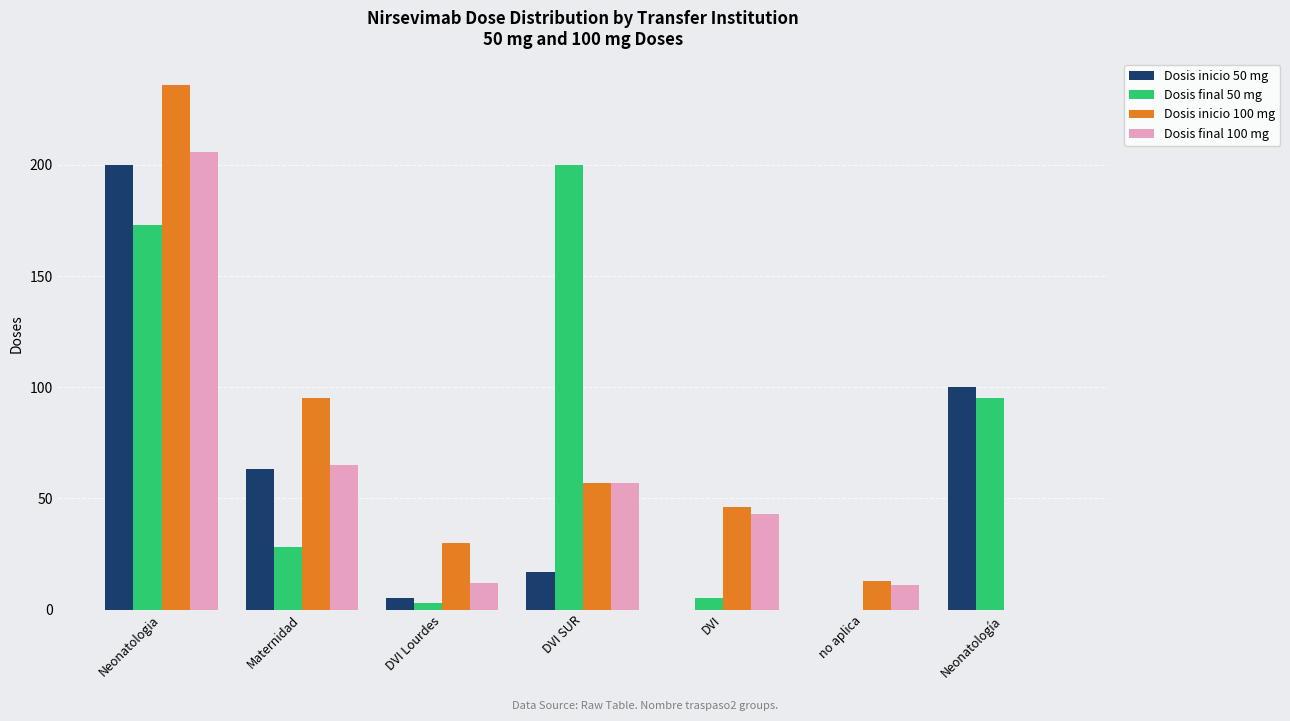

What is the sum of the Dosis inicio 50 mg values at DVI SUR and DVI?

17